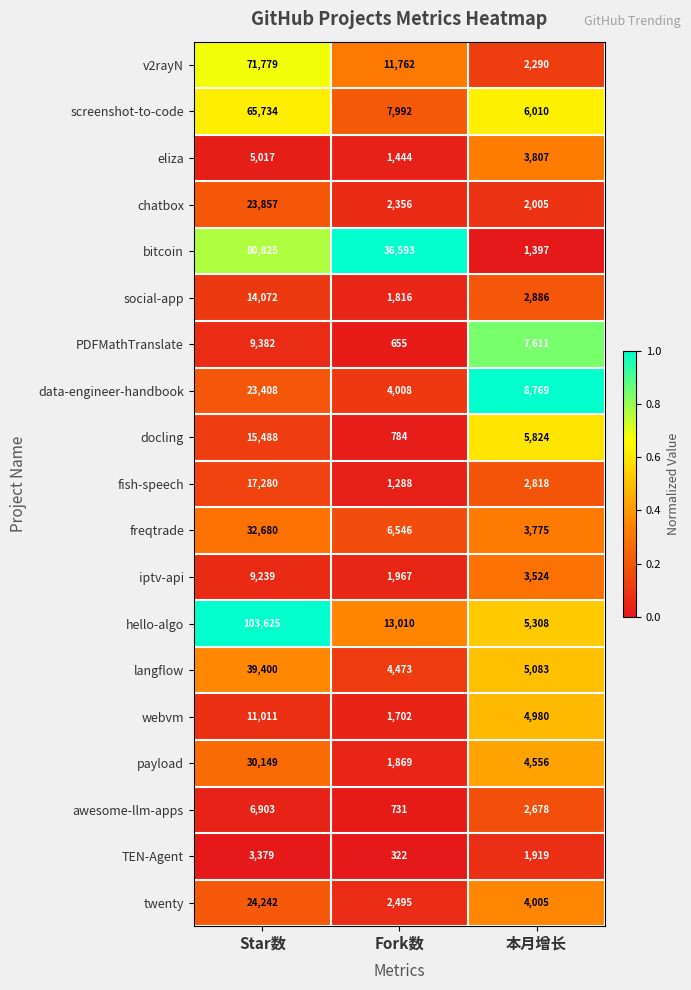

List the series in order of their peak value, highest first.

hello-algo, bitcoin, v2rayN, screenshot-to-code, langflow, freqtrade, payload, twenty, chatbox, data-engineer-handbook, fish-speech, docling, social-app, webvm, PDFMathTranslate, iptv-api, awesome-llm-apps, eliza, TEN-Agent